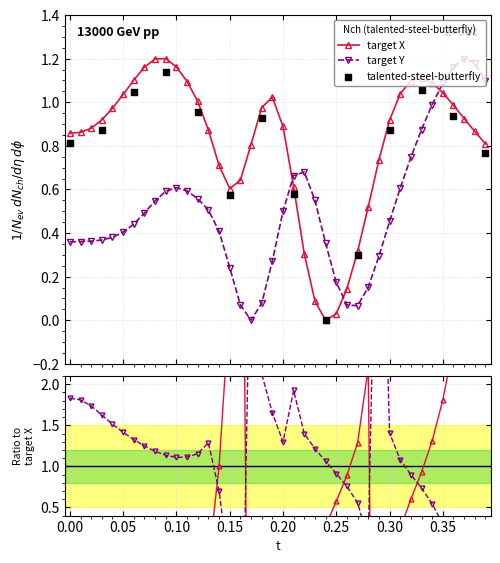

What is the total value across all series at 0.25?

0.2